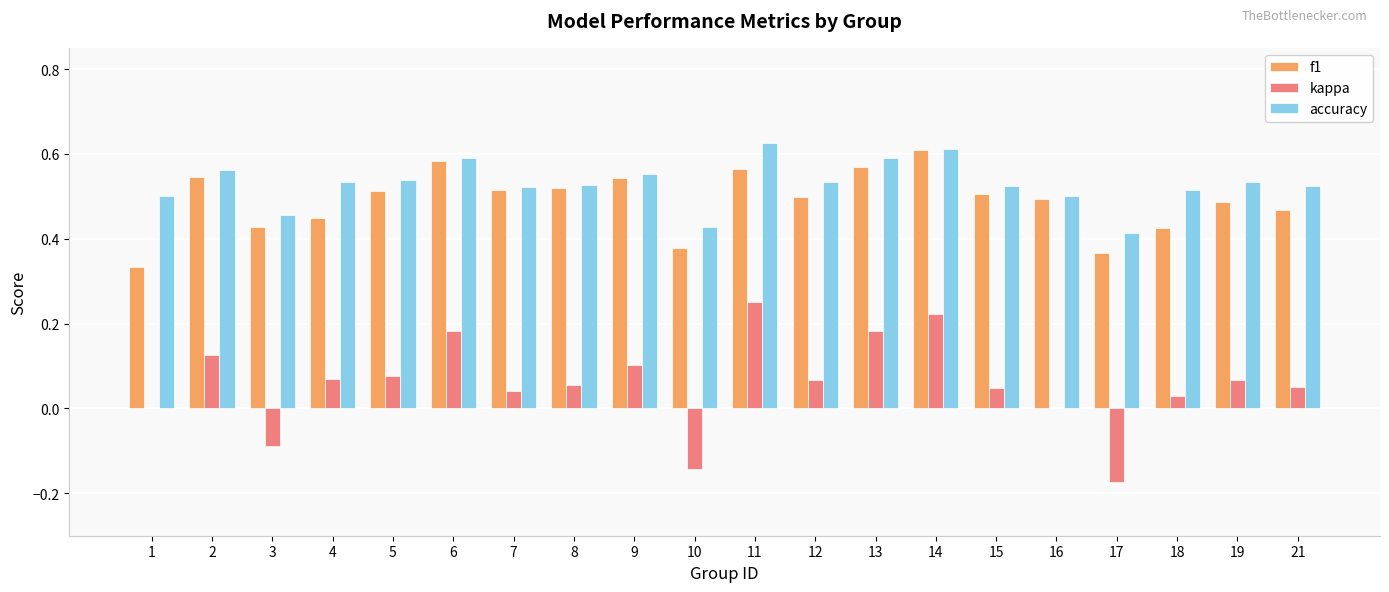

How many categories are shown in the chart?

20